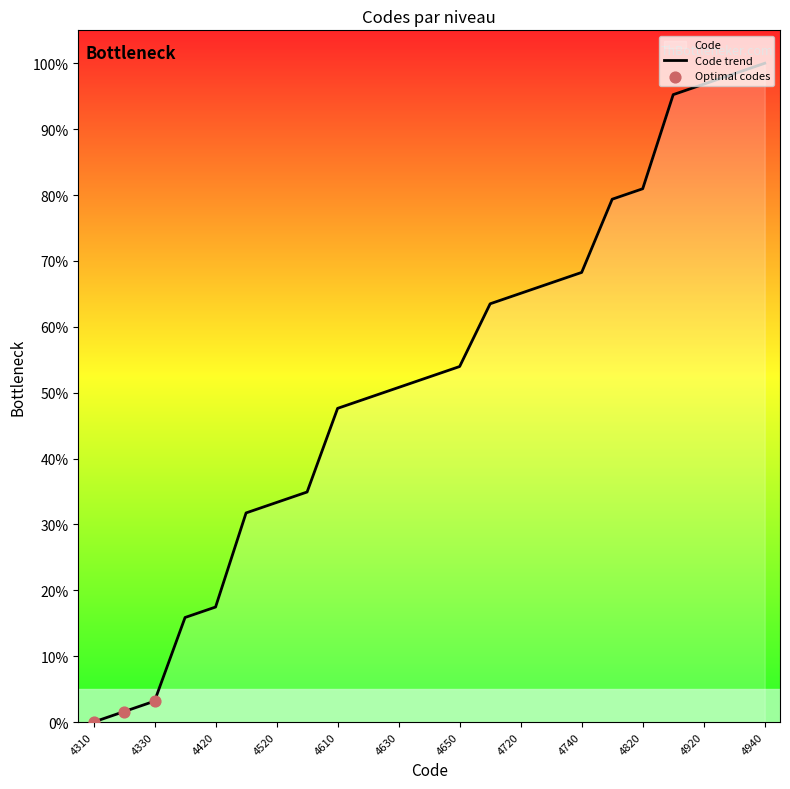

What is the ratio of the value at 4530 to the value at 4820?

0.4